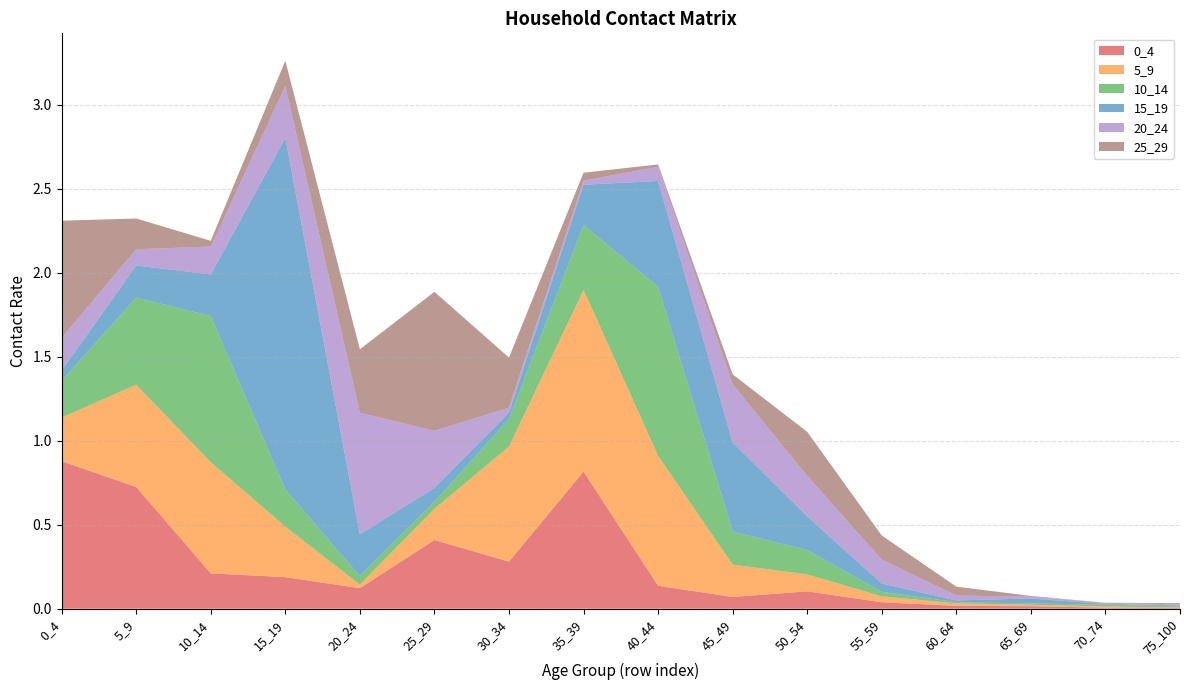

Reading right to left, extract all data points from this chart.

0_4: 75_100=0.0	70_74=0.0	65_69=0.0	60_64=0.0	55_59=0.0	50_54=0.1	45_49=0.1	40_44=0.1	35_39=0.8	30_34=0.3	25_29=0.4	20_24=0.1	15_19=0.2	10_14=0.2	5_9=0.7	0_4=0.9
5_9: 75_100=0.0	70_74=0.0	65_69=0.0	60_64=0.0	55_59=0.0	50_54=0.1	45_49=0.2	40_44=0.8	35_39=1.1	30_34=0.7	25_29=0.2	20_24=0.0	15_19=0.3	10_14=0.7	5_9=0.6	0_4=0.3
10_14: 75_100=0.0	70_74=0.0	65_69=0.0	60_64=0.0	55_59=0.0	50_54=0.1	45_49=0.2	40_44=1.0	35_39=0.4	30_34=0.2	25_29=0.0	20_24=0.1	15_19=0.2	10_14=0.9	5_9=0.5	0_4=0.2
15_19: 75_100=0.0	70_74=0.0	65_69=0.0	60_64=0.0	55_59=0.0	50_54=0.2	45_49=0.5	40_44=0.6	35_39=0.2	30_34=0.0	25_29=0.1	20_24=0.2	15_19=2.1	10_14=0.2	5_9=0.2	0_4=0.1
20_24: 75_100=0.0	70_74=0.0	65_69=0.0	60_64=0.0	55_59=0.1	50_54=0.2	45_49=0.3	40_44=0.1	35_39=0.0	30_34=0.0	25_29=0.3	20_24=0.7	15_19=0.3	10_14=0.2	5_9=0.1	0_4=0.2
25_29: 75_100=0.0	70_74=0.0	65_69=0.0	60_64=0.1	55_59=0.1	50_54=0.3	45_49=0.1	40_44=0.0	35_39=0.0	30_34=0.3	25_29=0.8	20_24=0.4	15_19=0.2	10_14=0.0	5_9=0.2	0_4=0.7